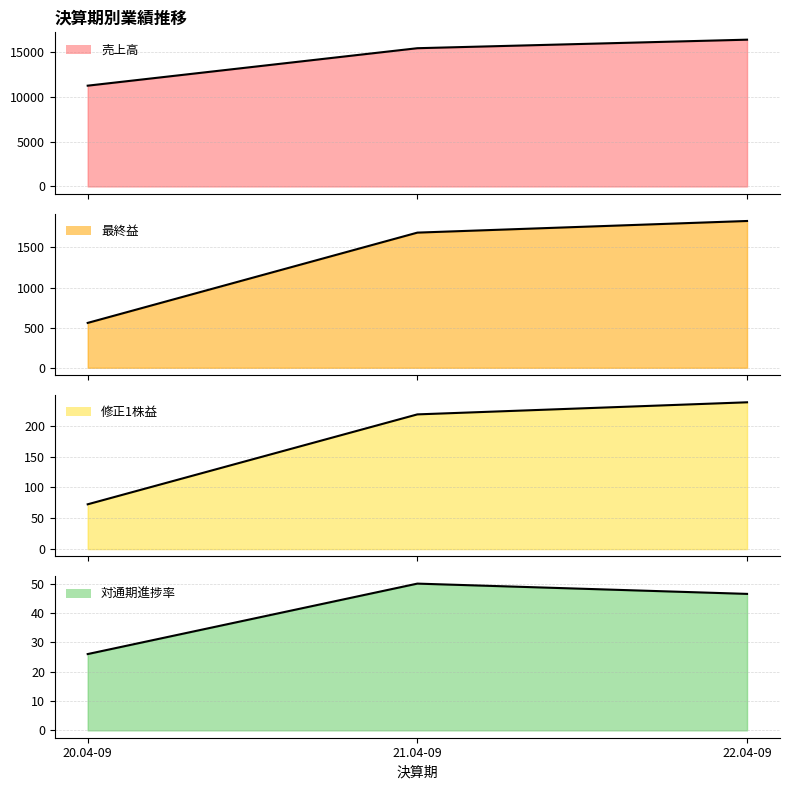

What is the minimum value for 売上高?

11240.0